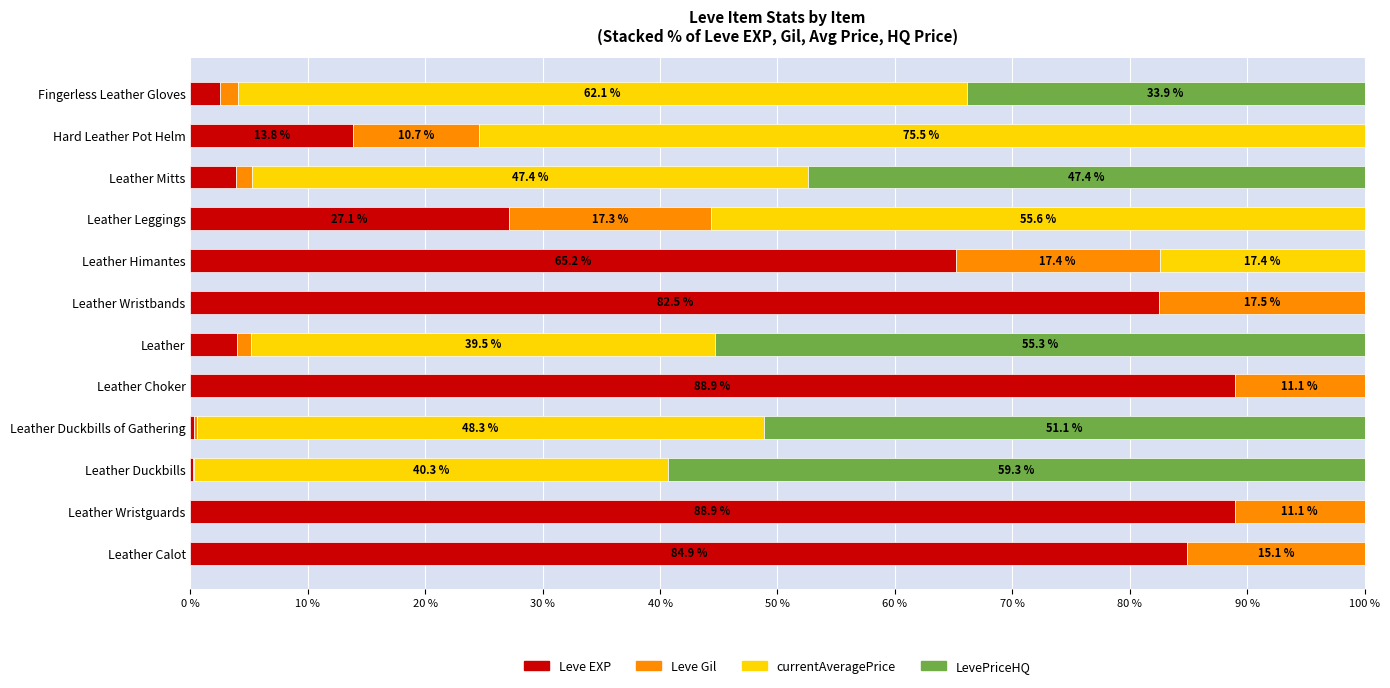

What is the highest value of the Leve EXP series?

88.9